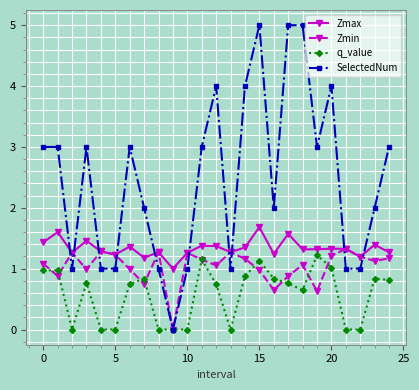

How many lines are shown in the chart?

4